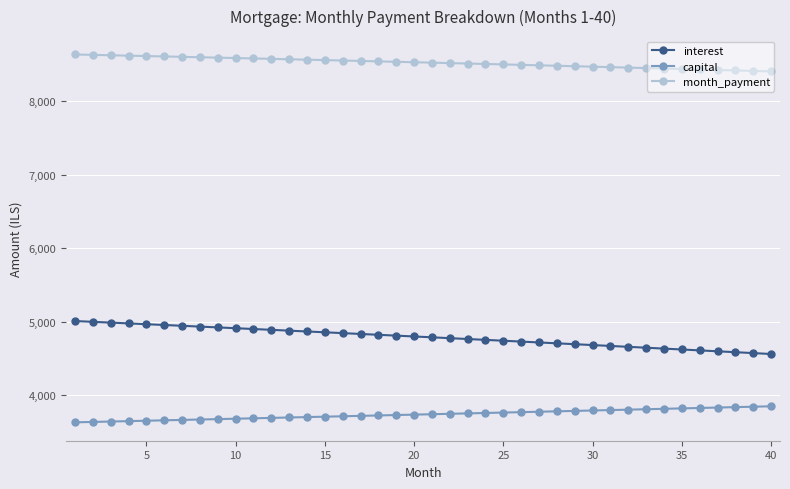

List the series in order of their overall mean, highest first.

month_payment, interest, capital